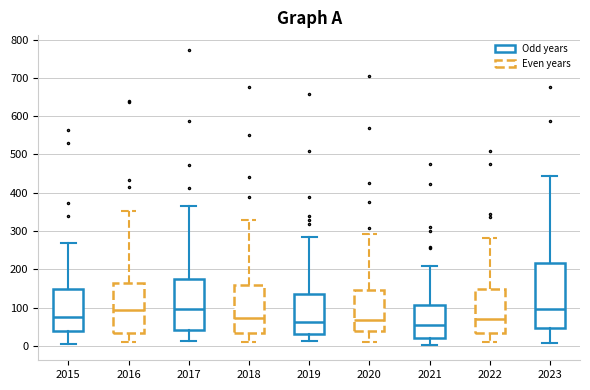

Where is the lower edge of the box at x = 2023 on the y-axis? The values are not printed on the chart, so give them approximately, as read against the axis.

50